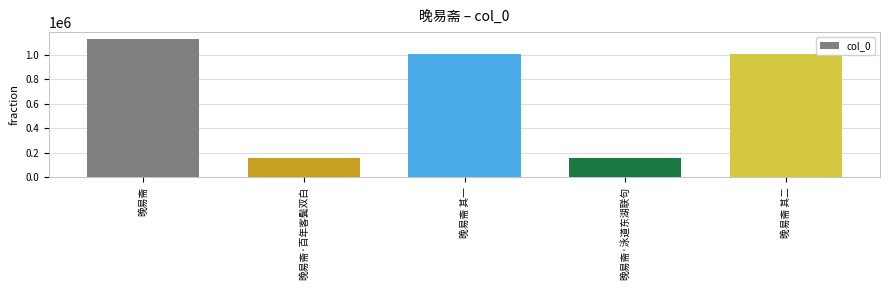

What is the change in value from 晚易斋 to 晚易斋 其二?

-122419